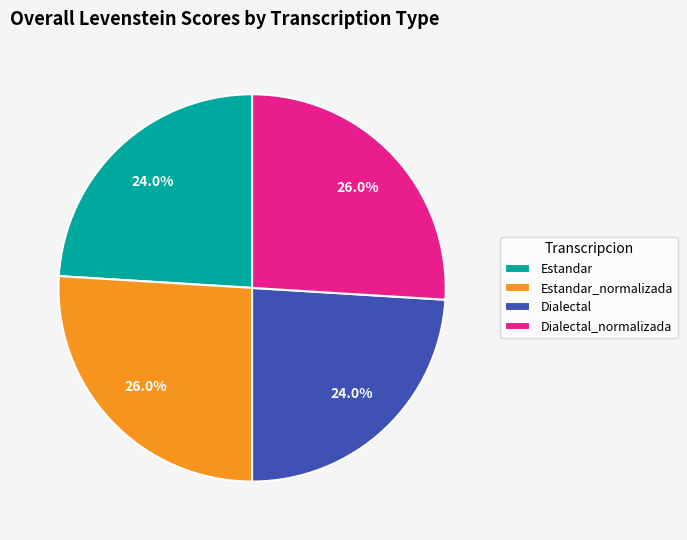

What percentage is the Dialectal_normalizada slice, to the nearest percent?

26%